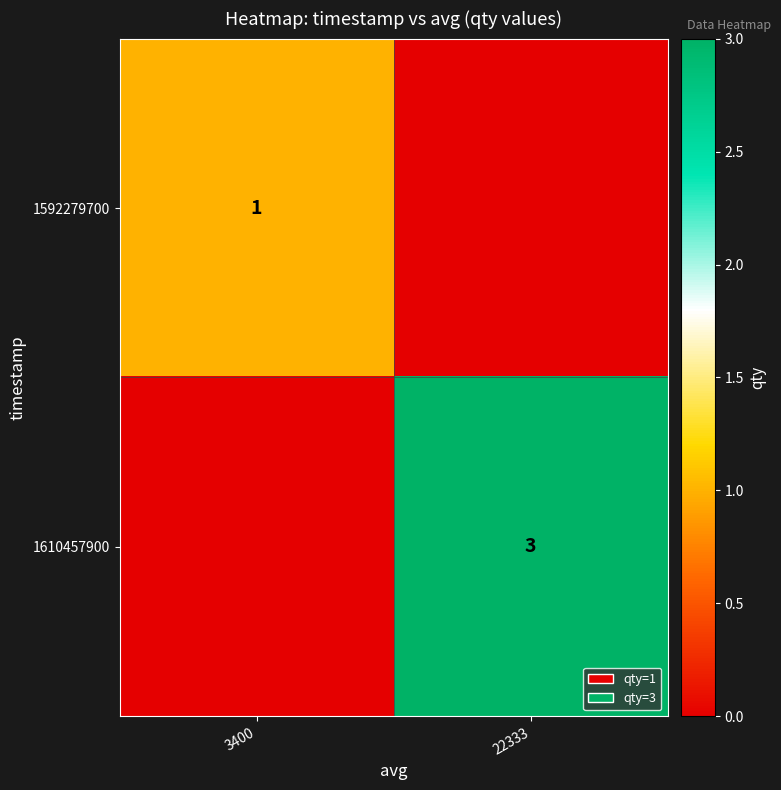

Is the value of 1592279700 at 3400 greater than the value of 1610457900 at 22333?

No